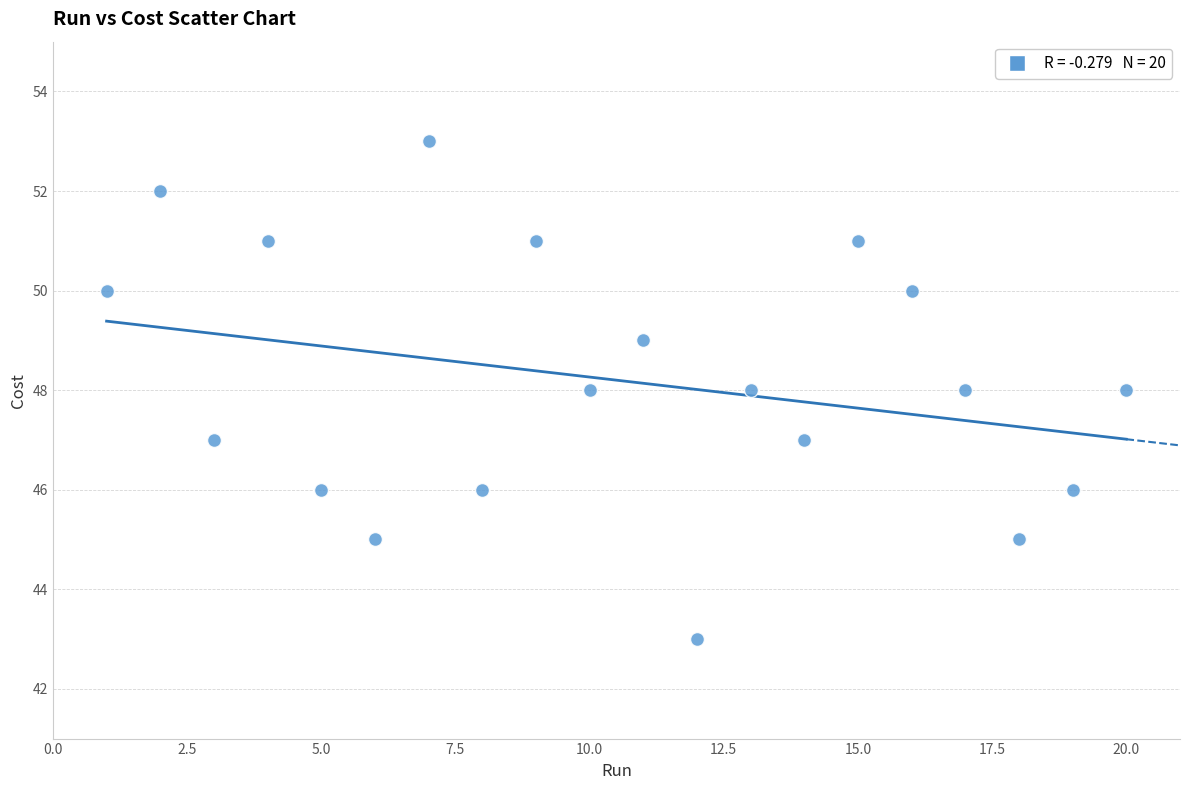

What is the range of X values (max minus min)?

19.0